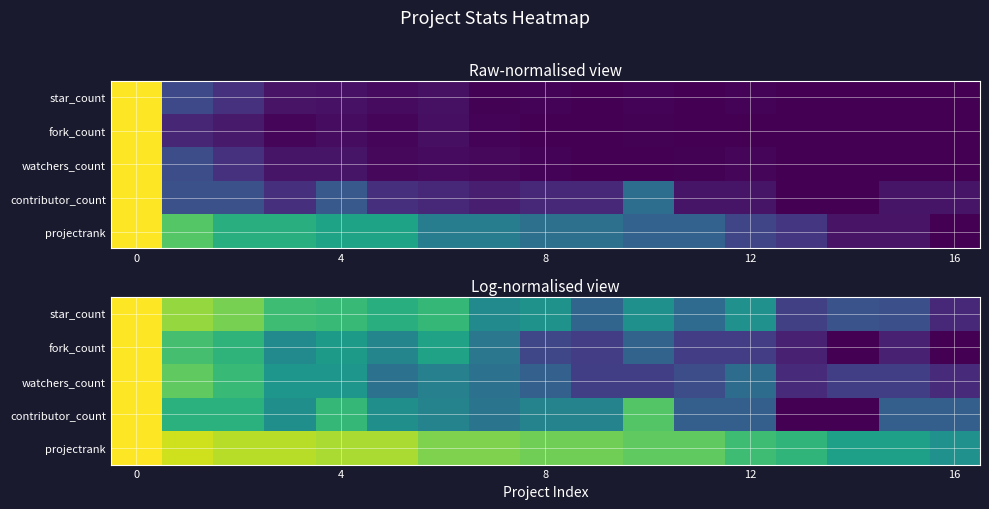

What is the maximum value shown in the chart?

1.0